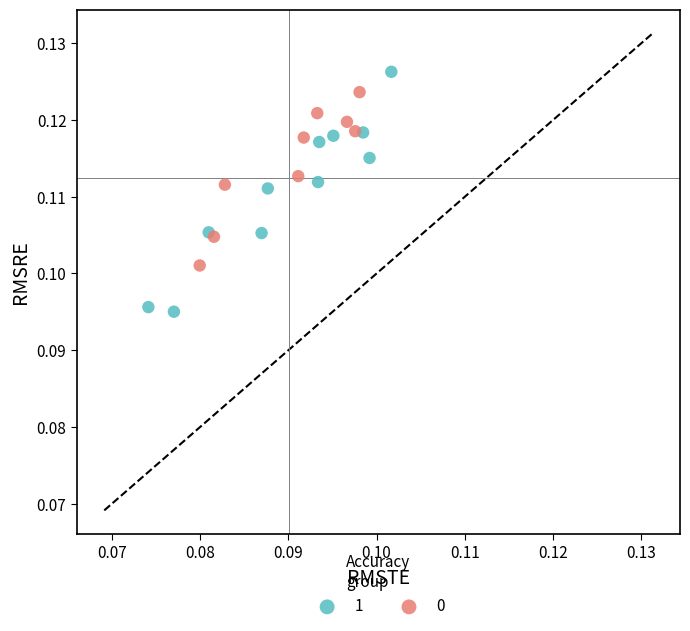

What are all the series names shown in the legend?

1, 0